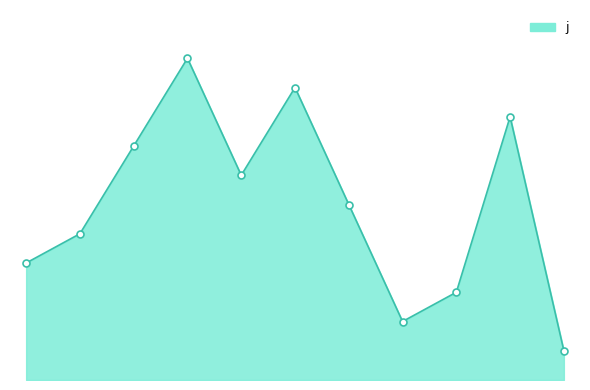

What is the average value?

6